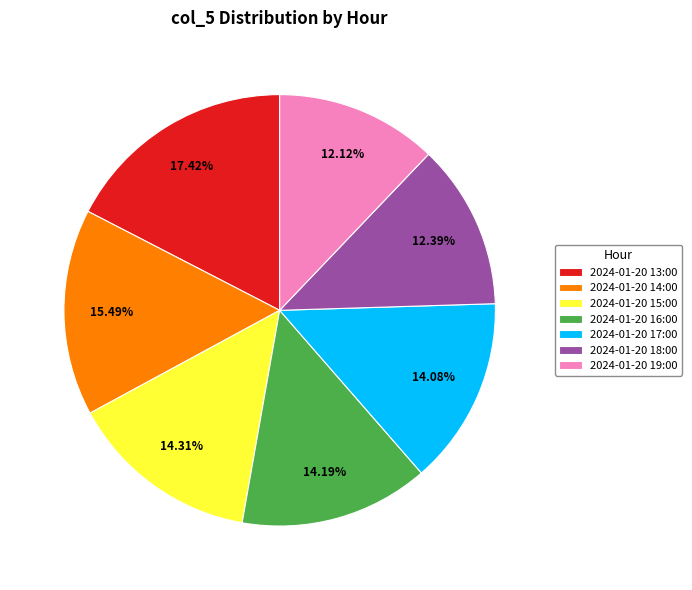

What is the ratio of the value at 2024-01-20 13:00 to the value at 2024-01-20 14:00?

1.1